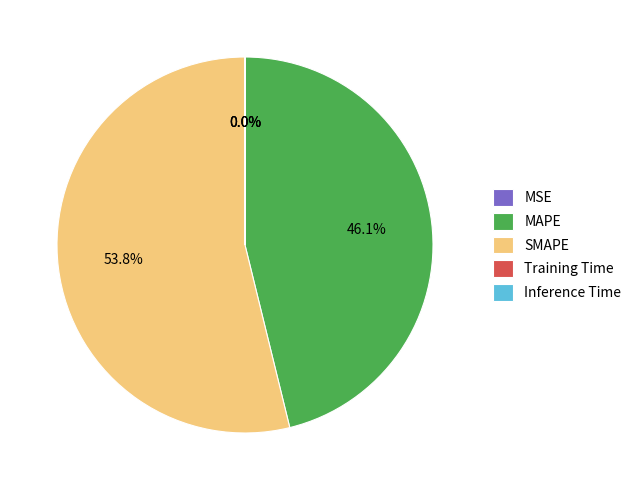

Which category has the biggest portion of the pie?

SMAPE